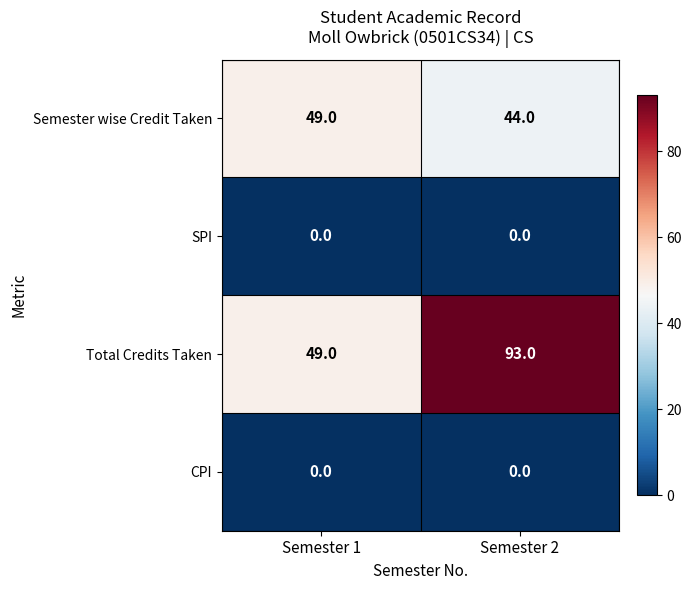

Which series has the largest total across all categories?

Total Credits Taken